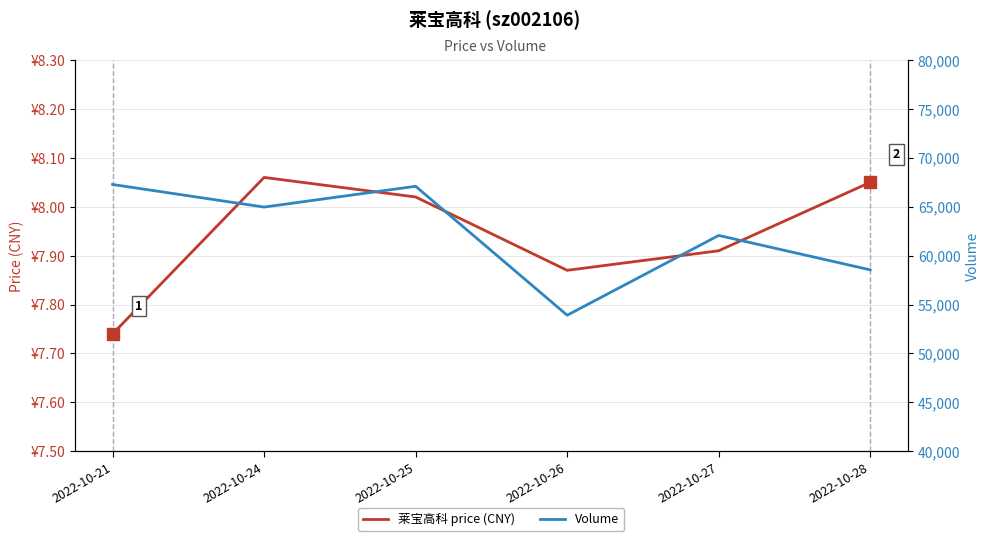

What is the value of the Volume point at the 6th from the left?

58548.0